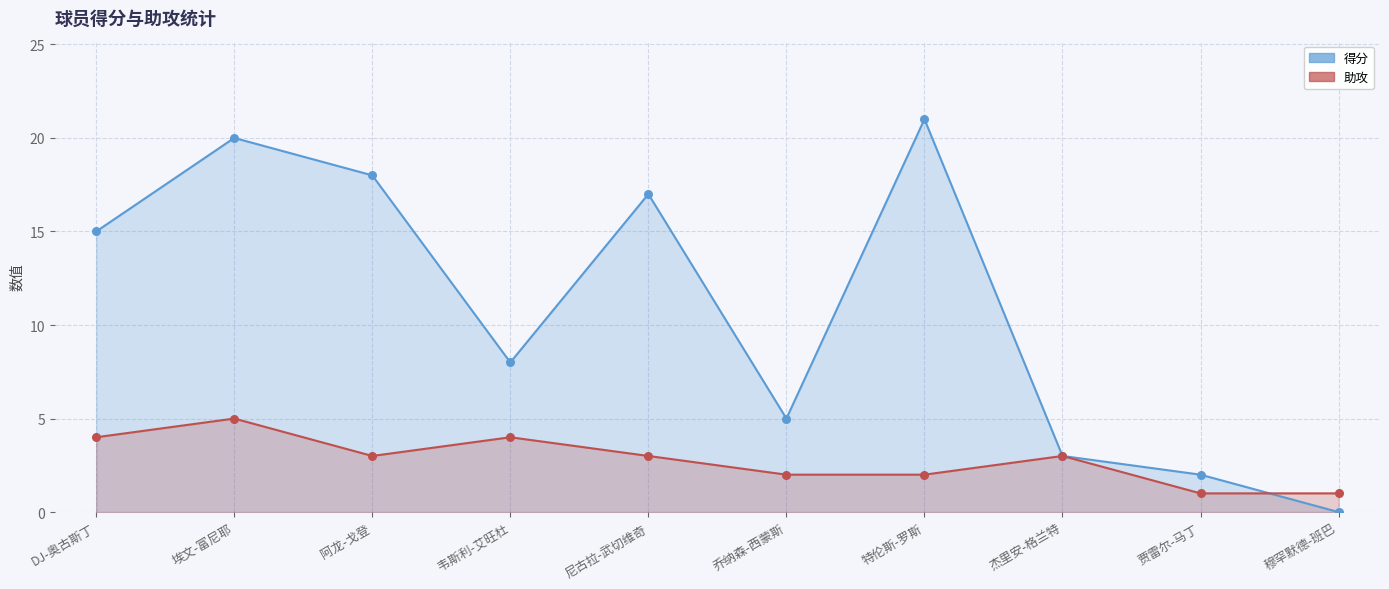

Which series contains the lowest Y value?

得分